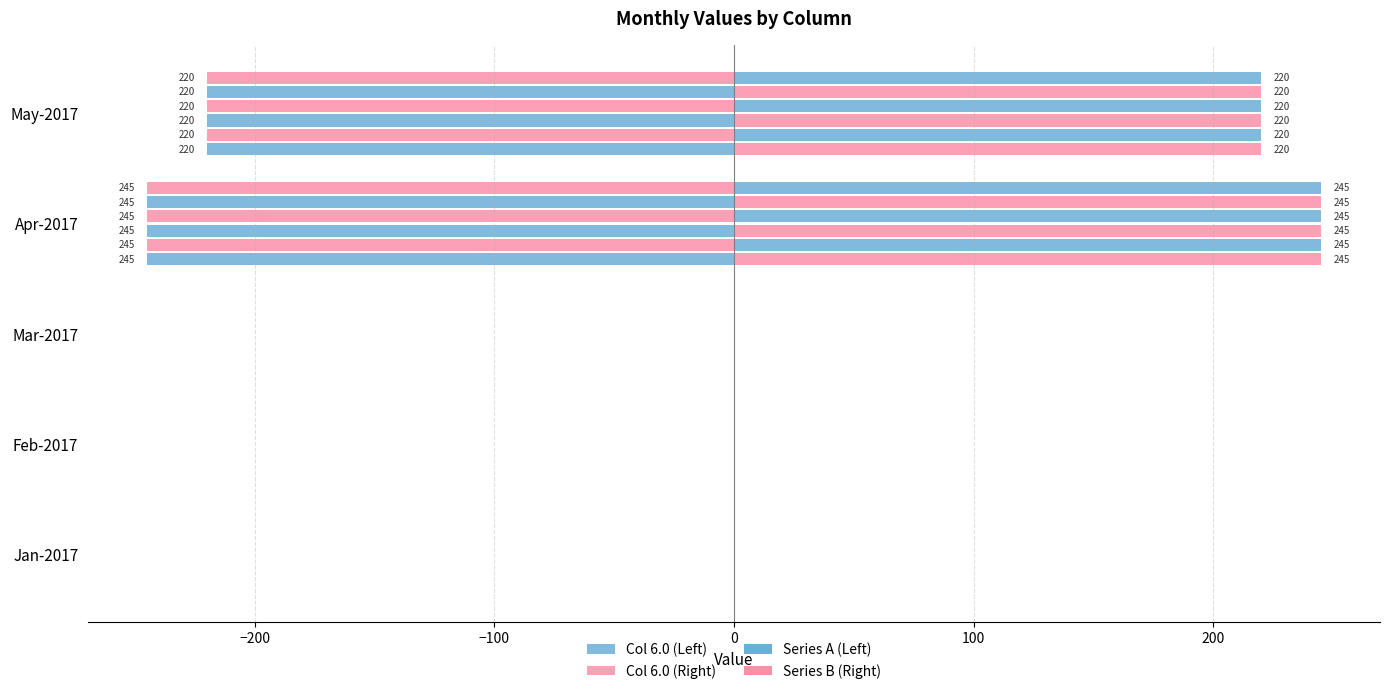

How many distinct data groups are displayed?

4